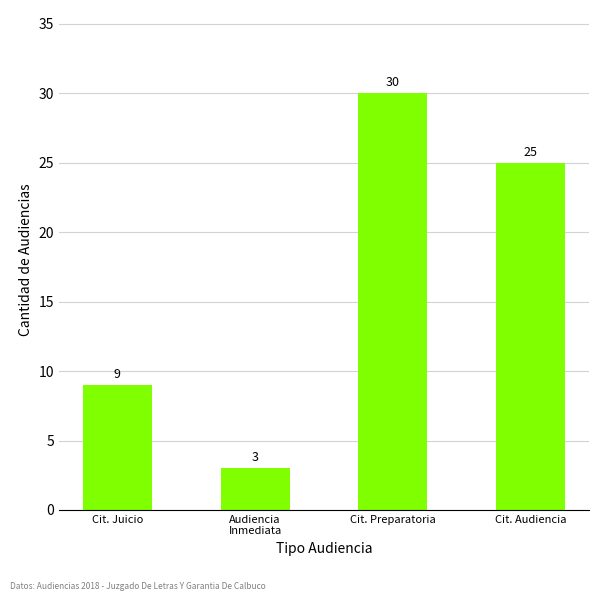

How many bars are there in total?

4